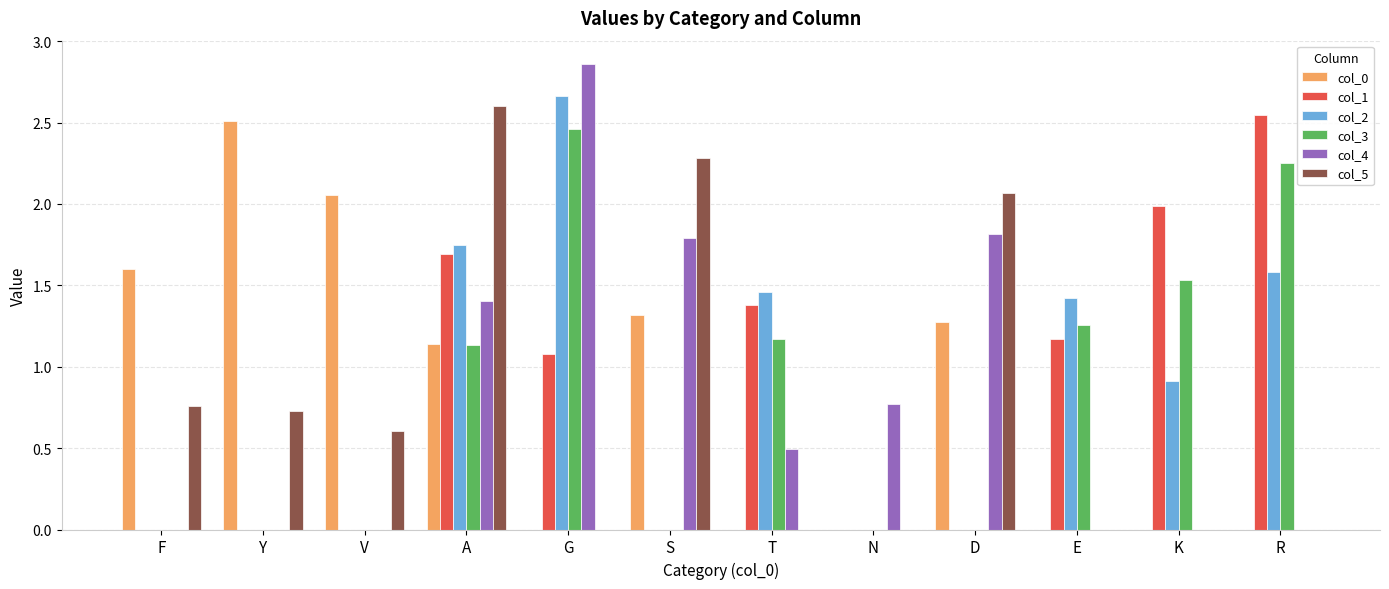

What is the total value across all series at A?

9.7